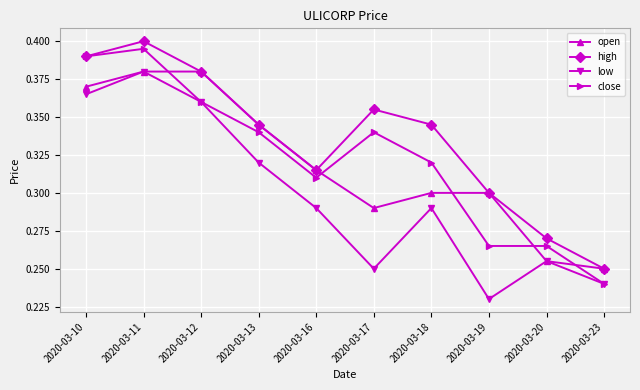

Which category has the lowest value across all series?

2020-03-19